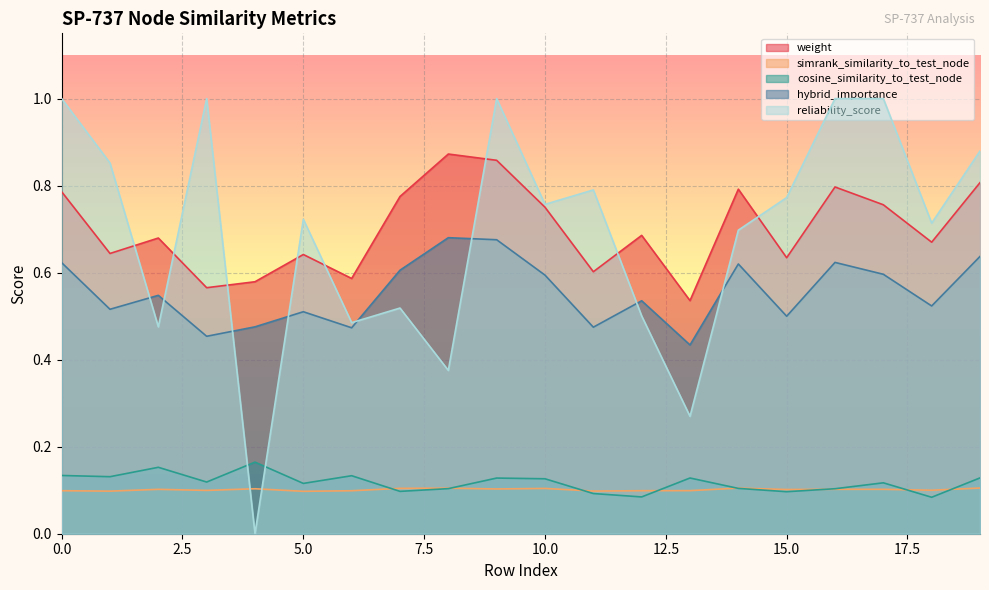

Where do reliability_score and weight first cross each other?

1 and 2